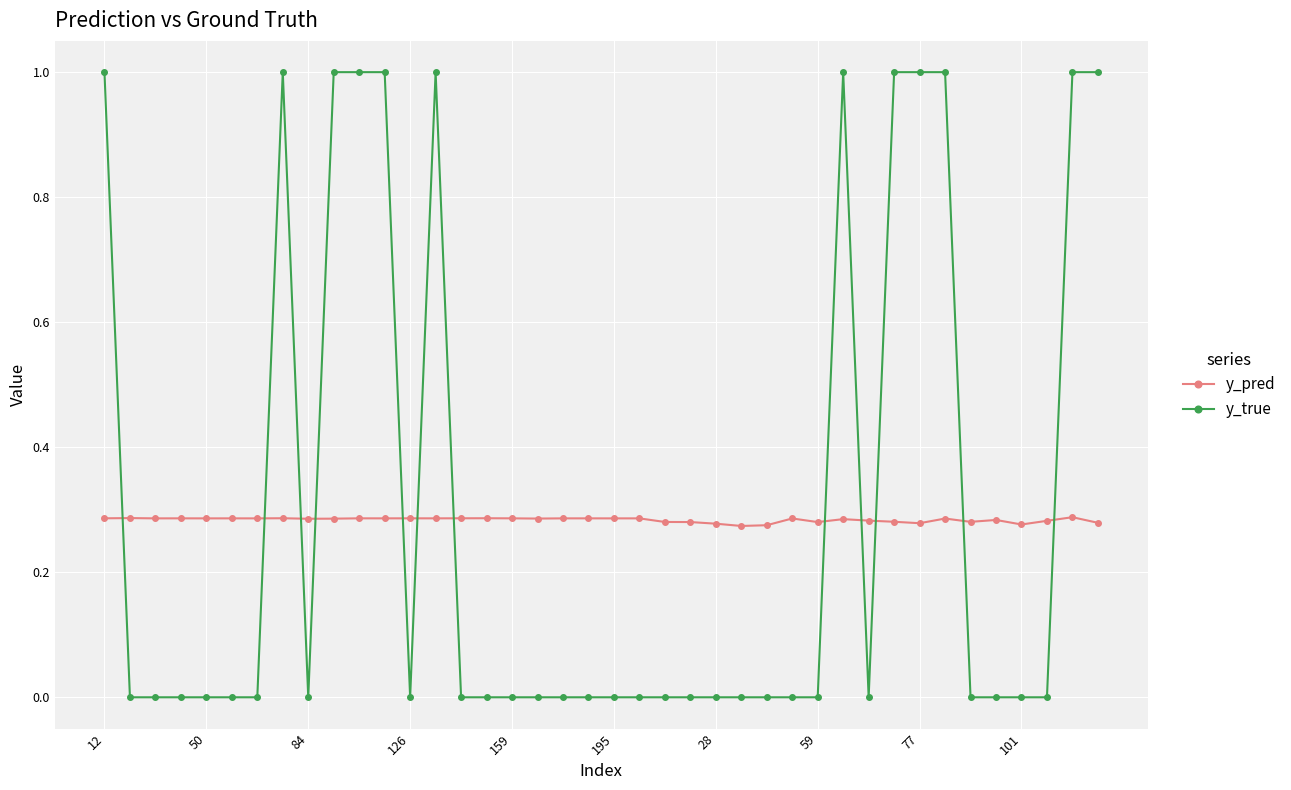

List the series in order of their peak value, highest first.

y_true, y_pred